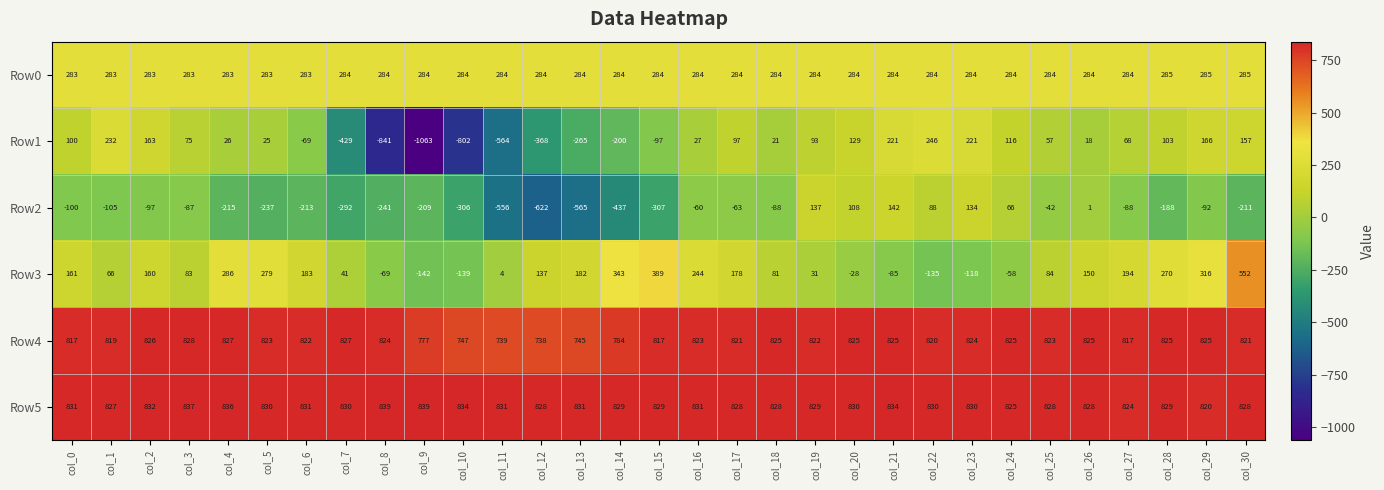

Is it true that Row5 equals 837 at col_3?

True